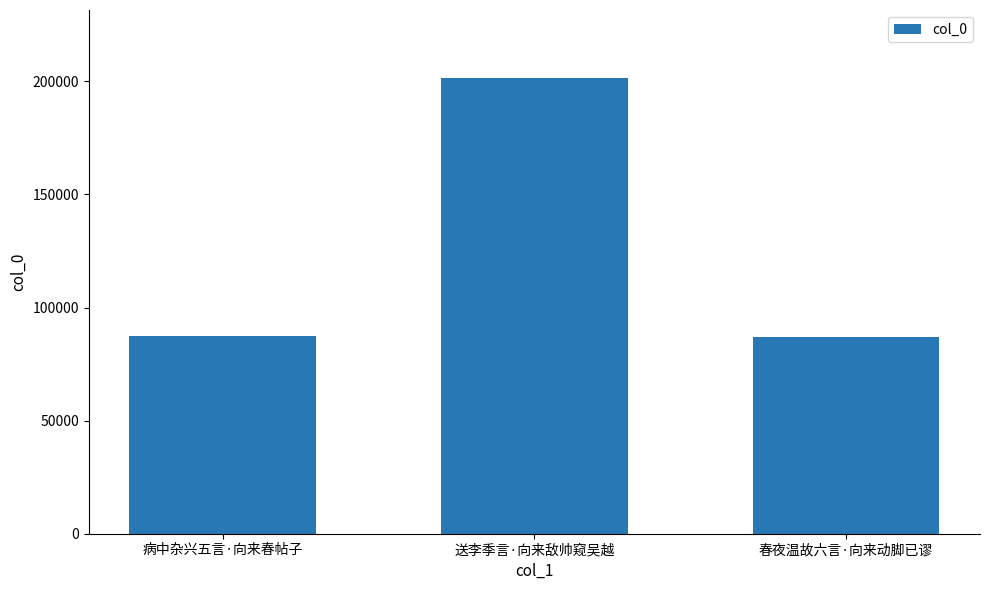

What is the greatest value displayed?

201375